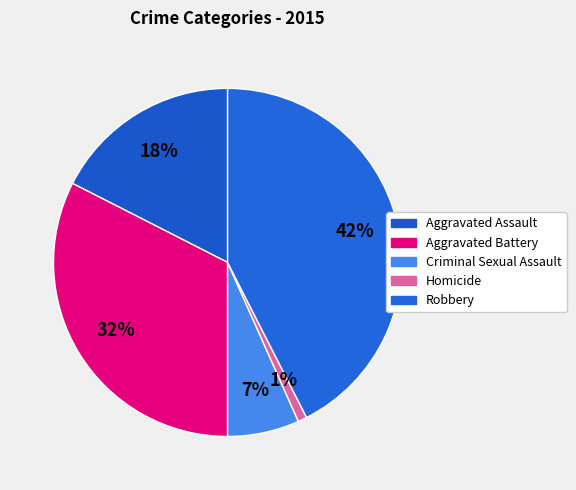

Is there a majority slice in this chart?

No